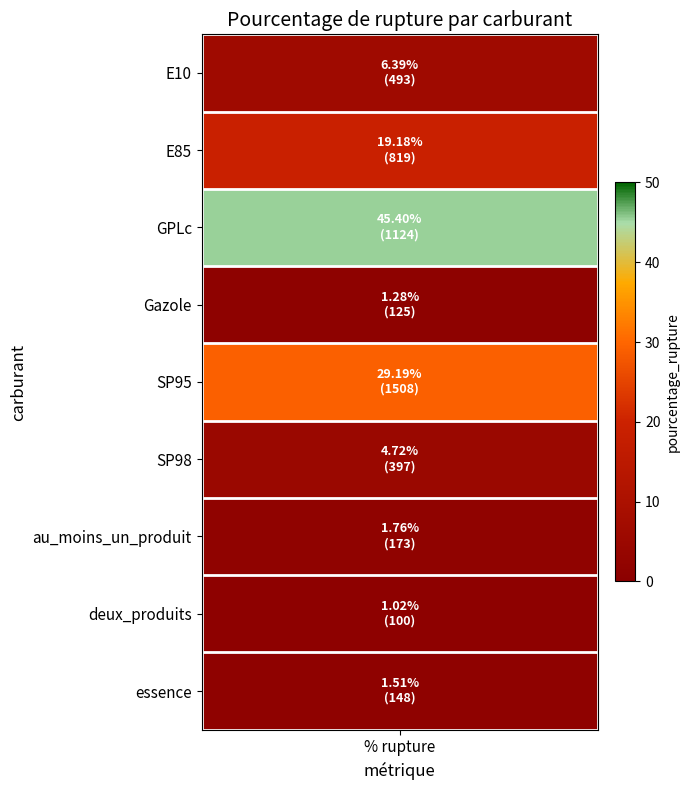

What is the change in value from au_moins_un_produit to deux_produits?

-0.7